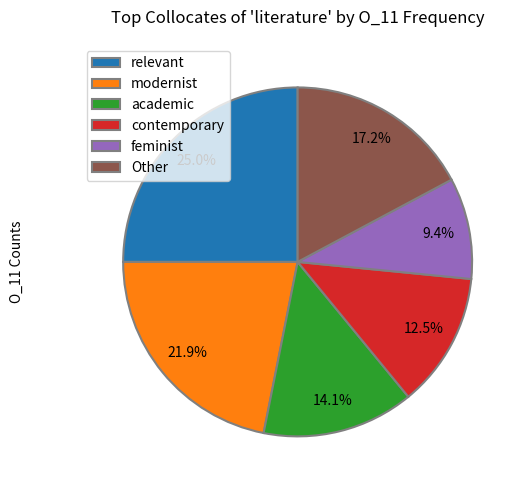

Rank the categories by value from lowest to highest.

feminist, contemporary, academic, Other, modernist, relevant